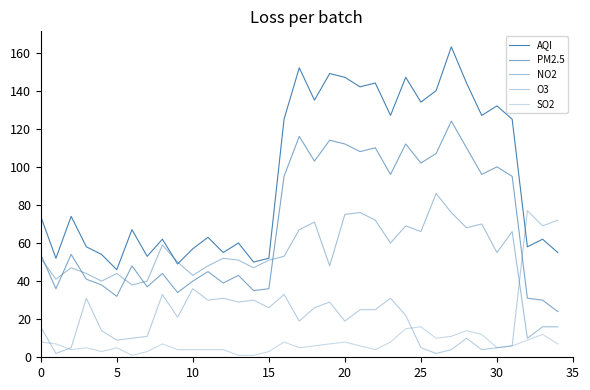

Does the chart display data point markers on the line(s)?

No